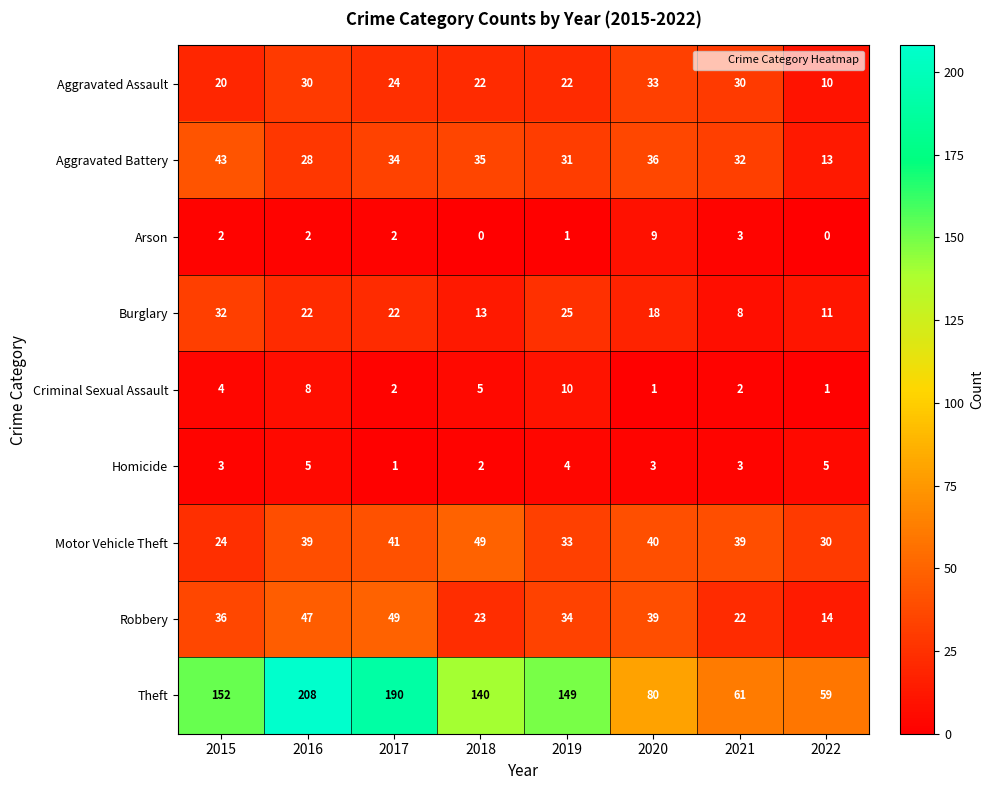

Between 2016 and 2017, which series saw the biggest shift?

Theft